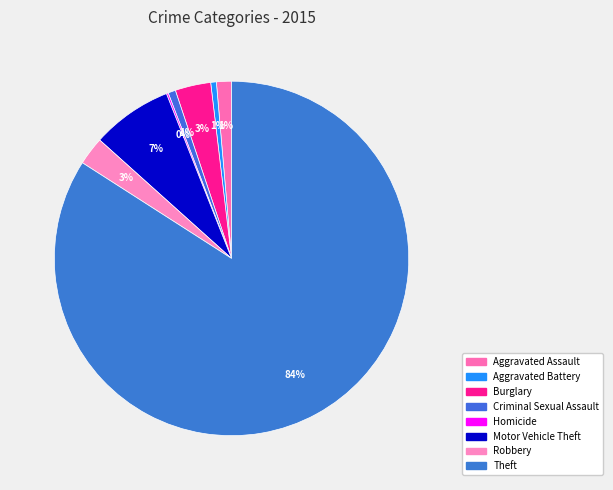

To the nearest percent, what is the average slice percentage?

12%